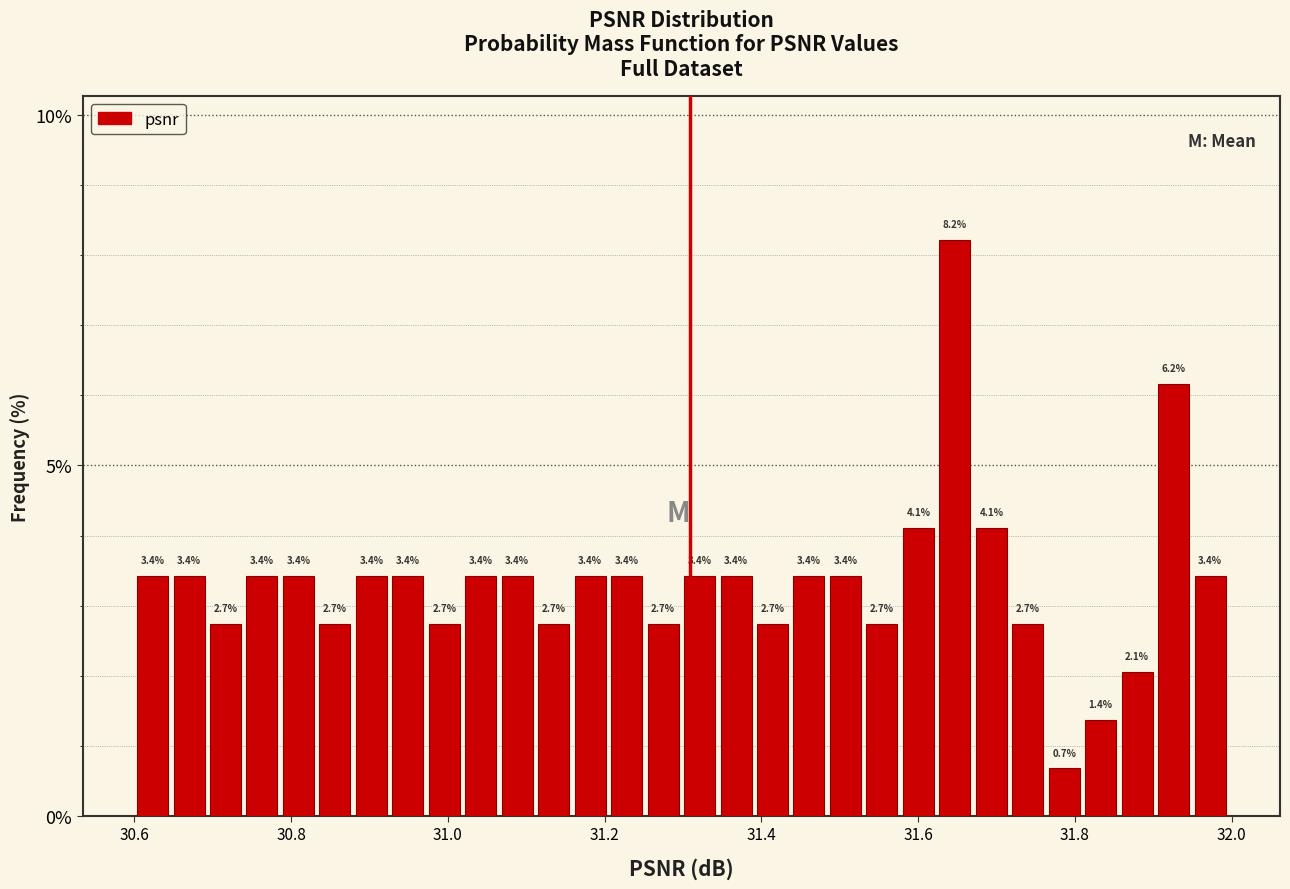

Around what value on the x-axis is the tallest bar? Give the approximate position of its centre, as read against the axis.

31.64